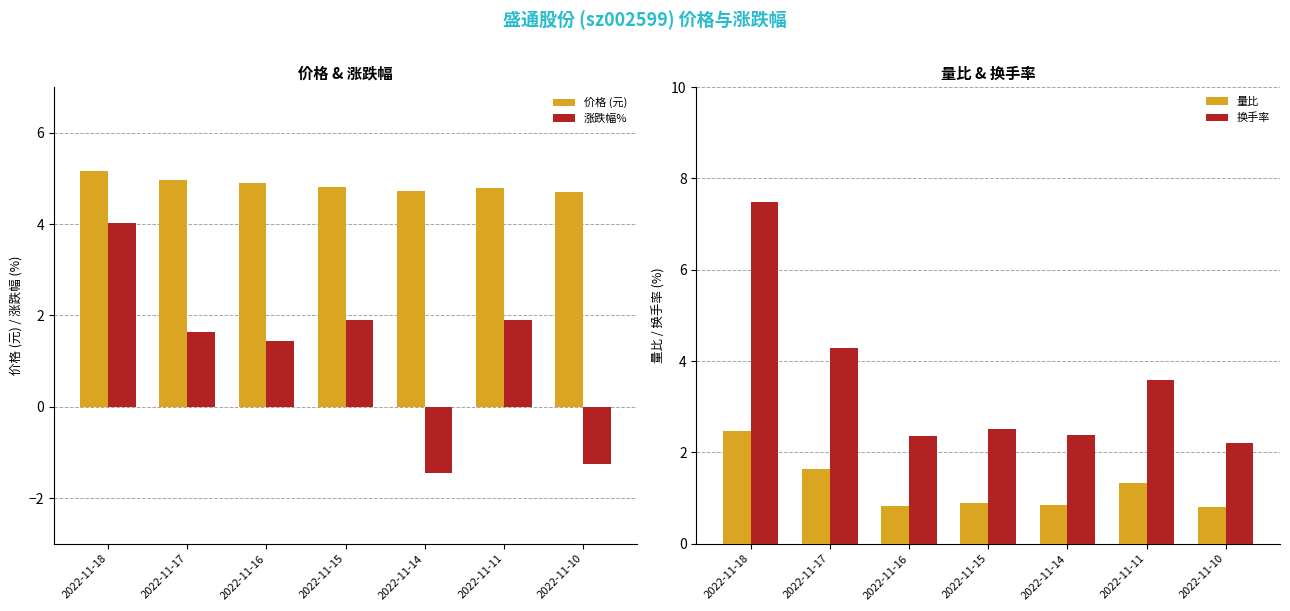

Which series has the widest spread of values?

涨跌幅%